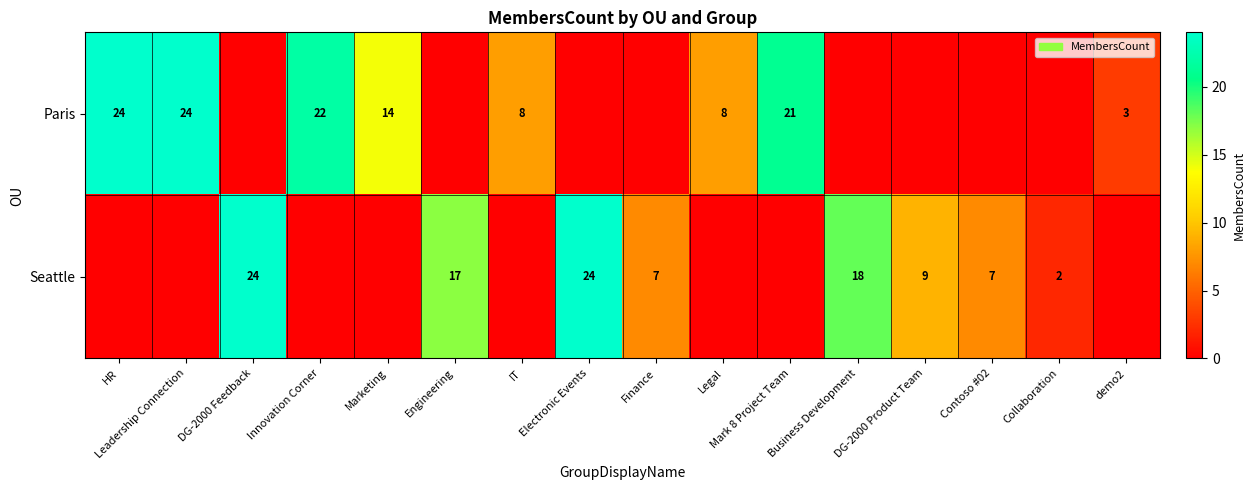

At how many categories does at least one series exceed 11?

9